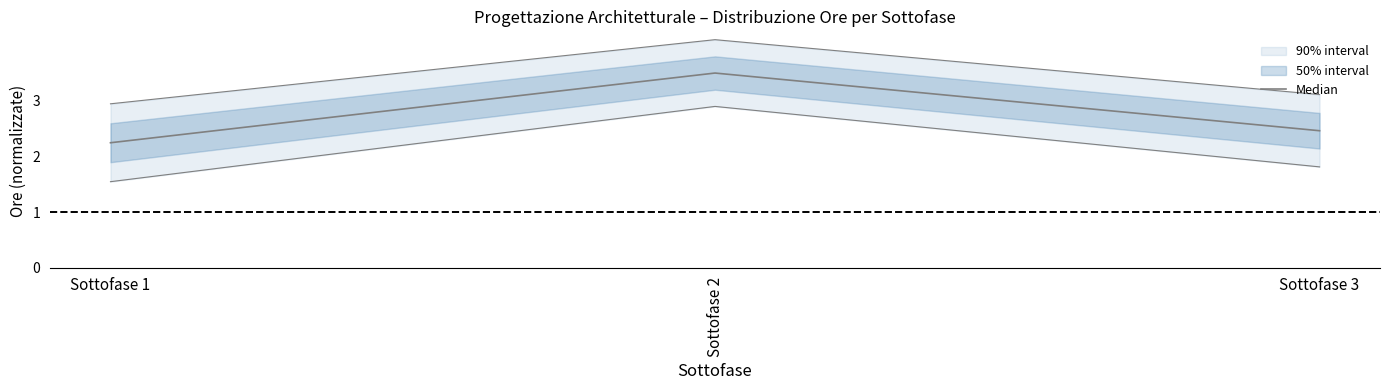

Which has a higher value, Sottofase 2 or Sottofase 1?

Sottofase 2